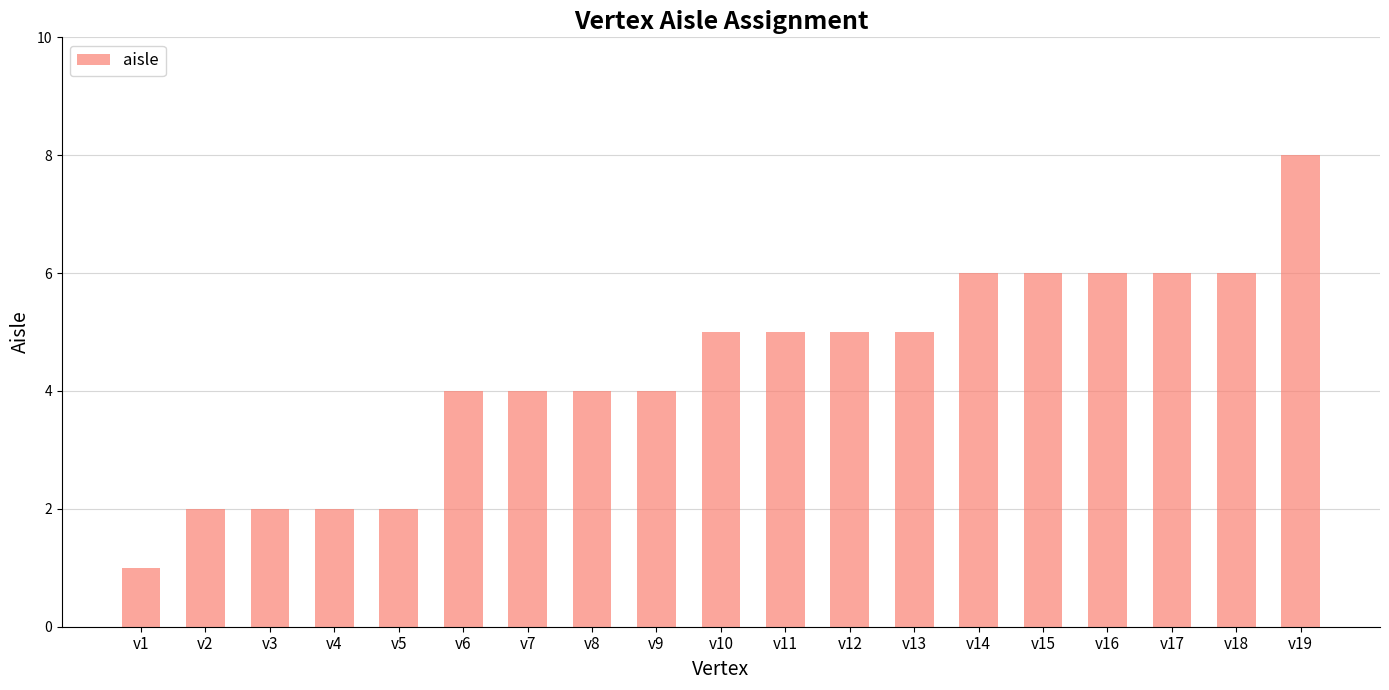

Which has a higher value, v12 or v18?

v18